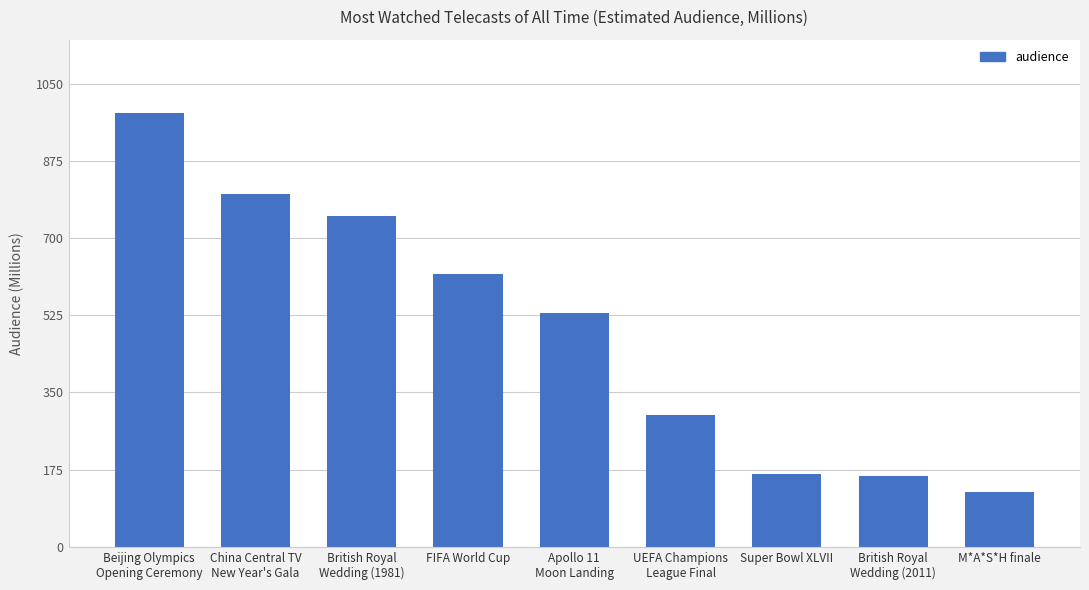

What is the difference between the second highest and second lowest values?

639